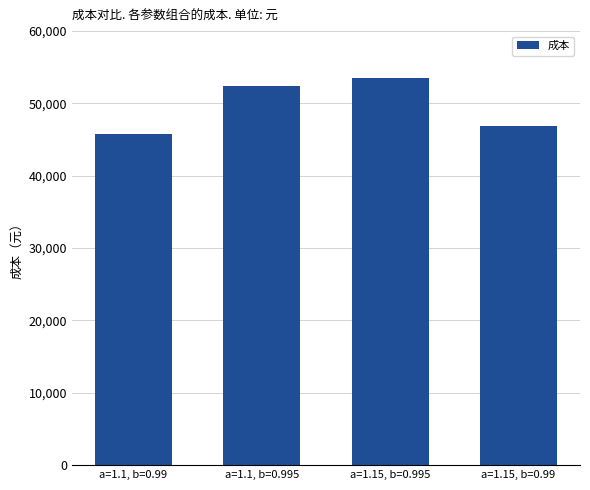

How many distinct data groups are displayed?

1